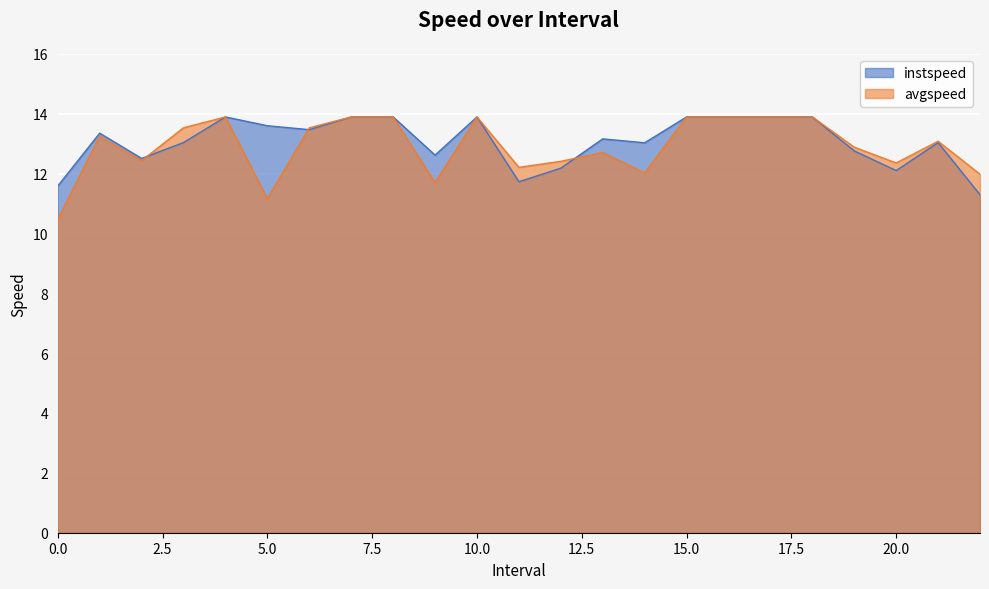

What is the difference between the maximum and minimum values in the instspeed series?

2.6